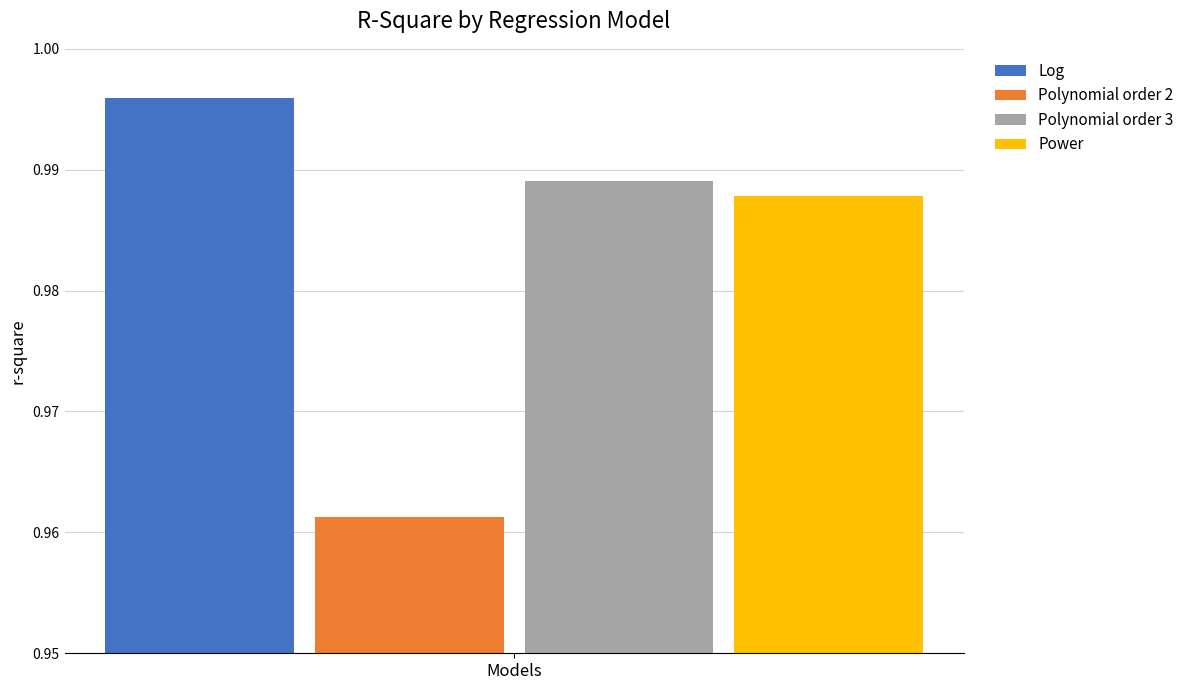

Which series has the widest spread of values?

Log